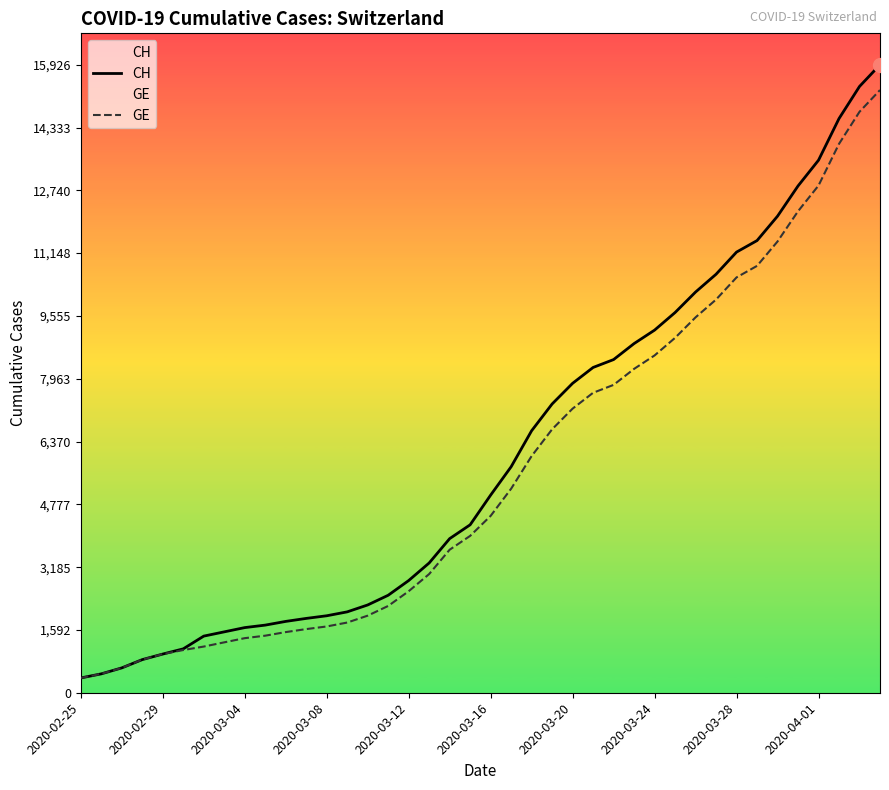

What is the minimum value for GE?

375